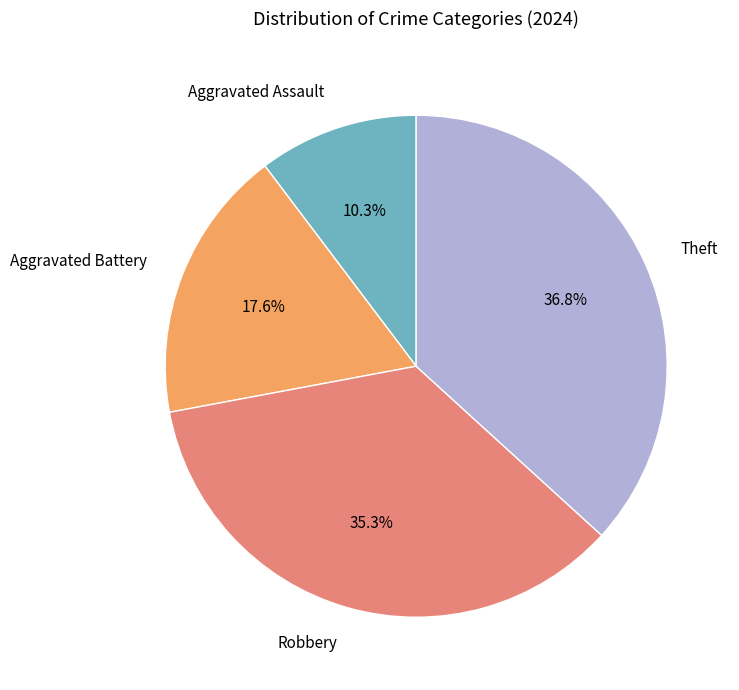

Combined, what portion of the pie is Theft and Aggravated Battery?

54.4%